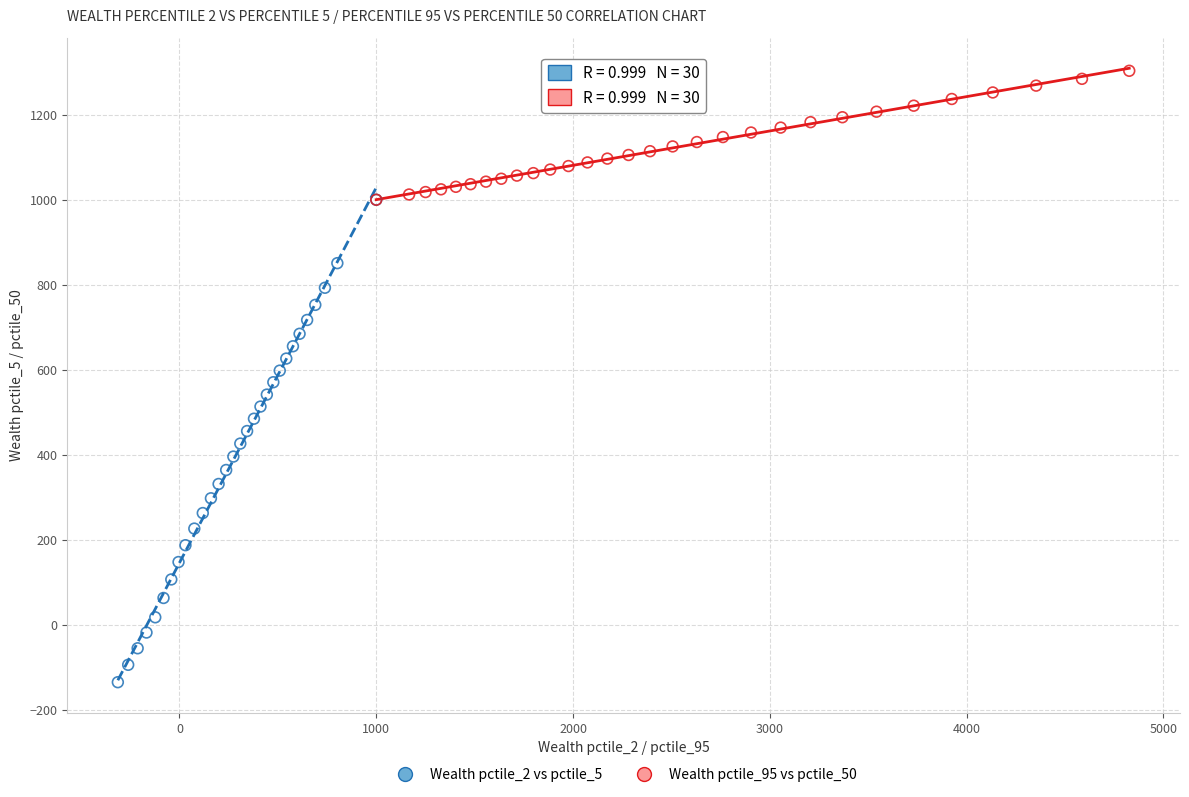

Which series has the widest spread of Y values?

Wealth pctile_2 vs pctile_5